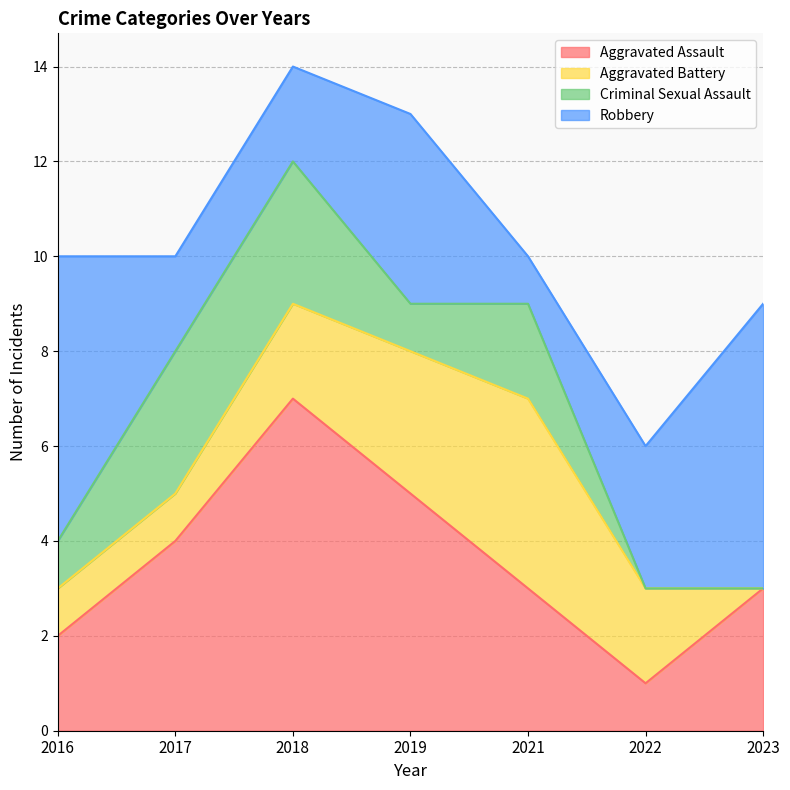

How many distinct data groups are displayed?

4